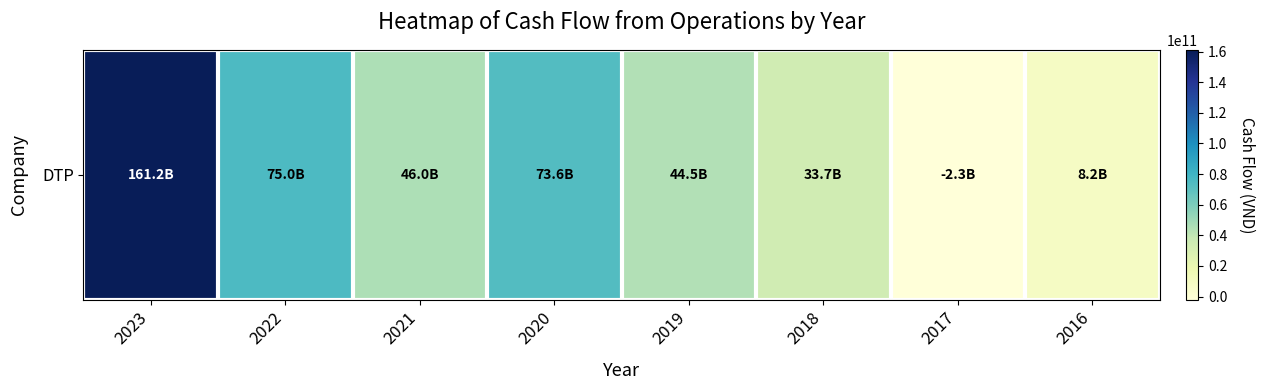

The chart shows a value of 9457427876 at 2021. True or false?

False